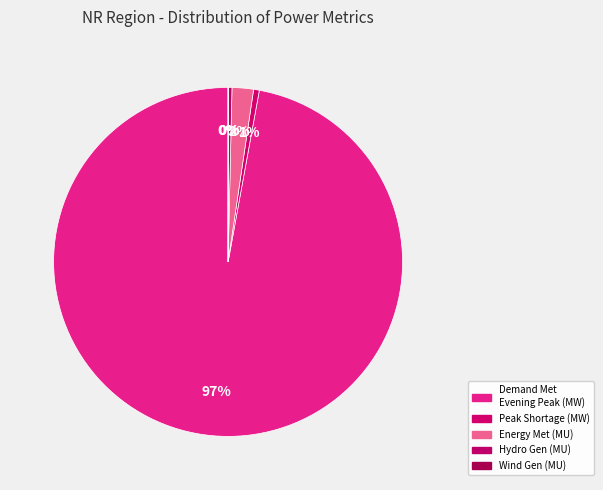

Count the number of slices in the pie.

5